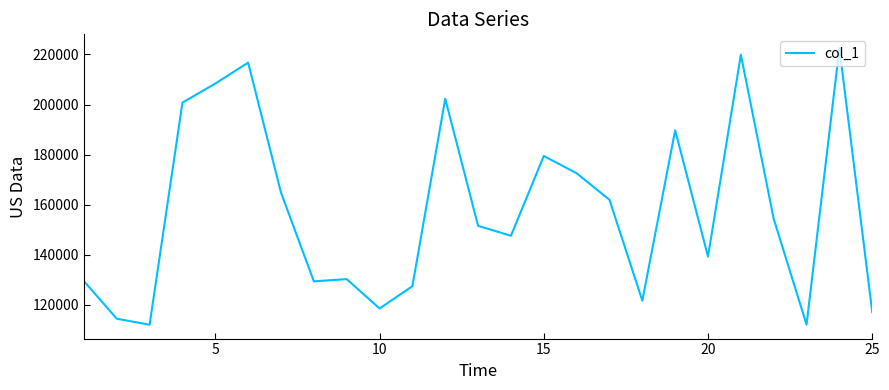

What is the difference between the maximum and minimum values?

110489.0